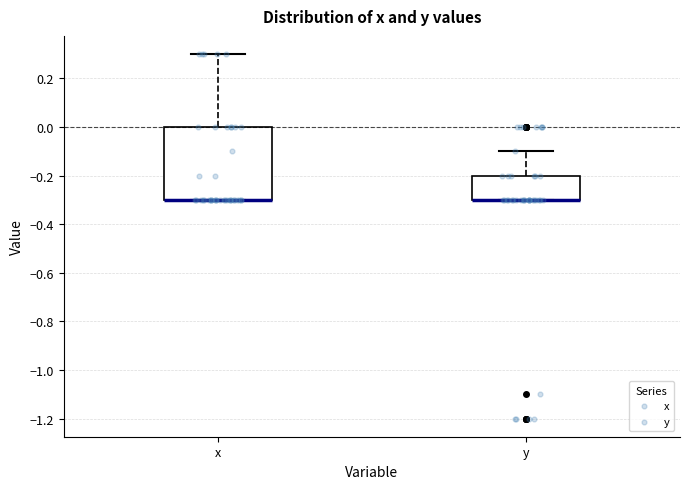

Reading left to right, read every box against the y-axis: the position of its median line, the range the box covers, and the ends of its whiskers. The values are not printed on the chart, so give them approximately, as read against the axis.

x: median -0.3 (drawn on the box's lower edge), box -0.3 to 0.0, whiskers -0.3 to 0.3
y: median -0.3 (drawn on the box's lower edge), box -0.3 to -0.2, whiskers -0.3 to -0.1